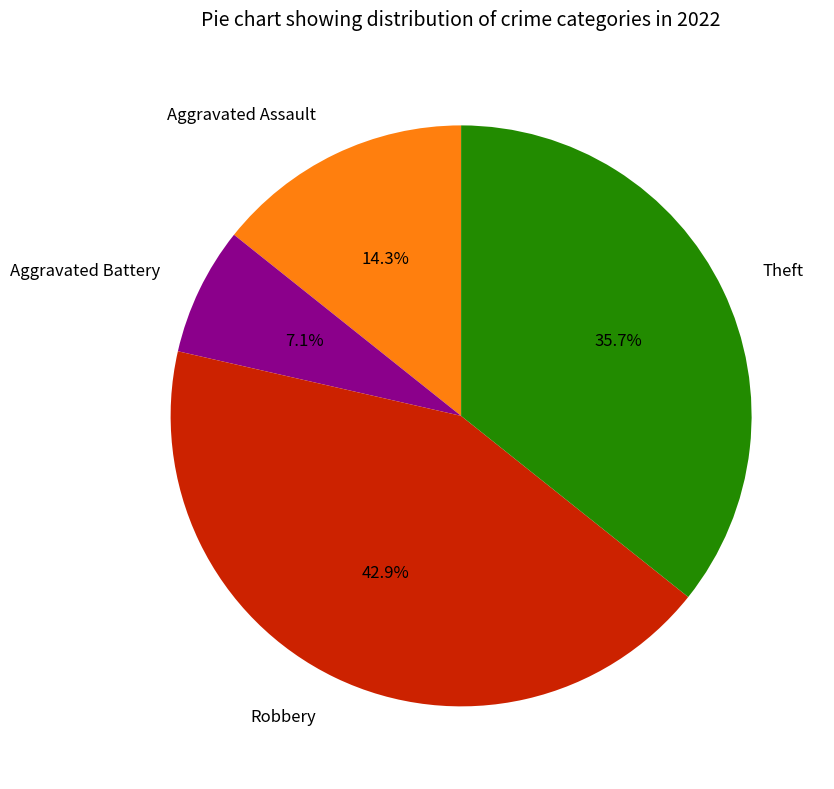

Approximately how many times larger is the value at Theft compared to Aggravated Battery?

5.0